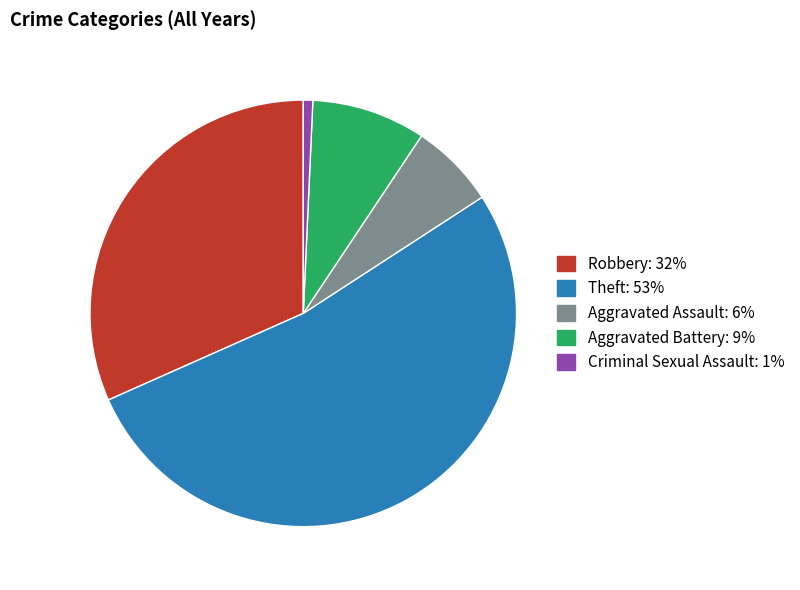

Is Theft the majority of the pie?

Yes